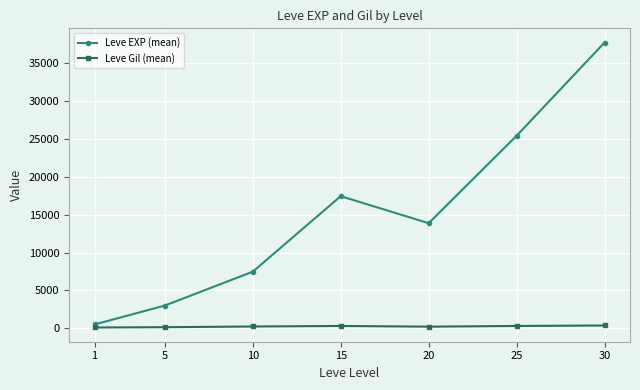

Is the value of Leve Gil (mean) at 10 greater than the value of Leve EXP (mean) at 20?

No